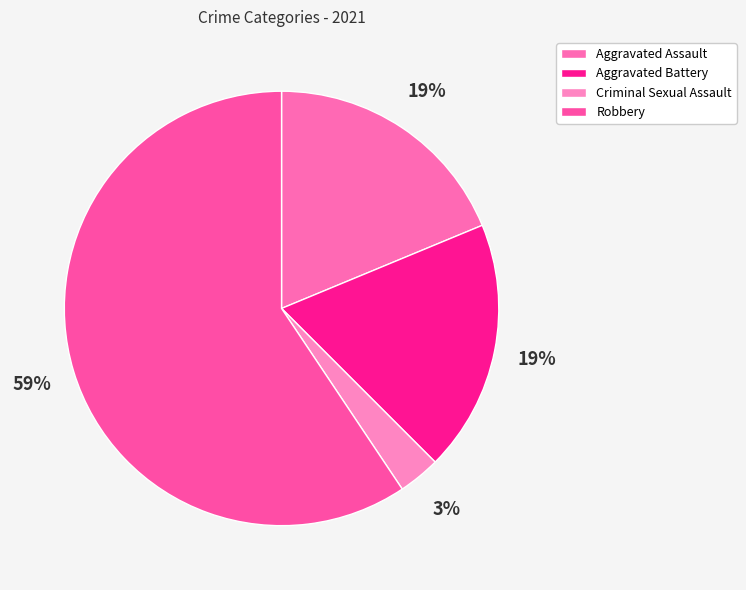

What percentage is the Robbery slice, to the nearest percent?

59%